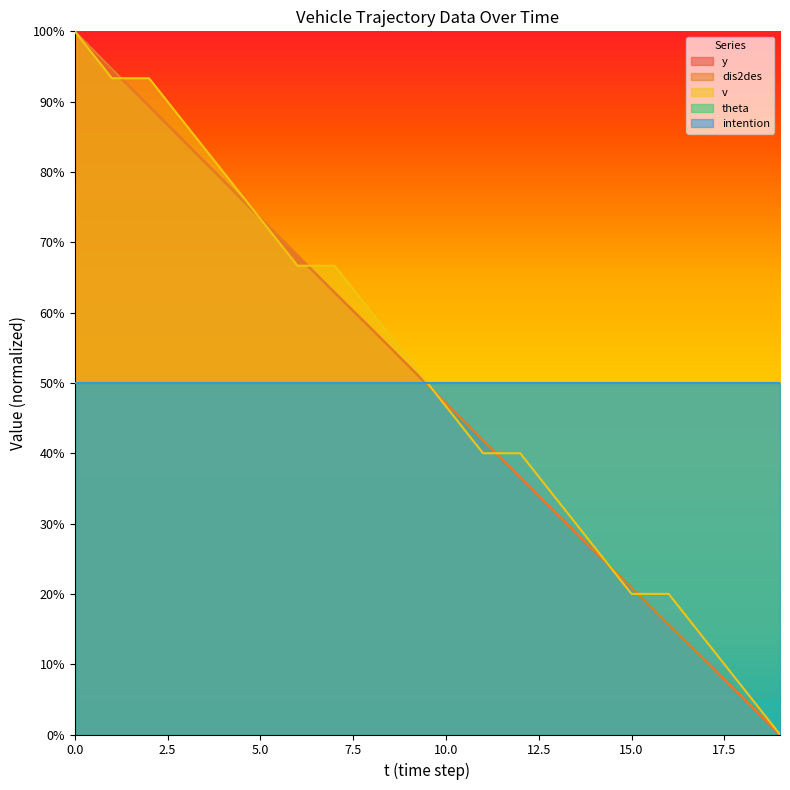

The y series shows 0.8 at 4. True or false?

True